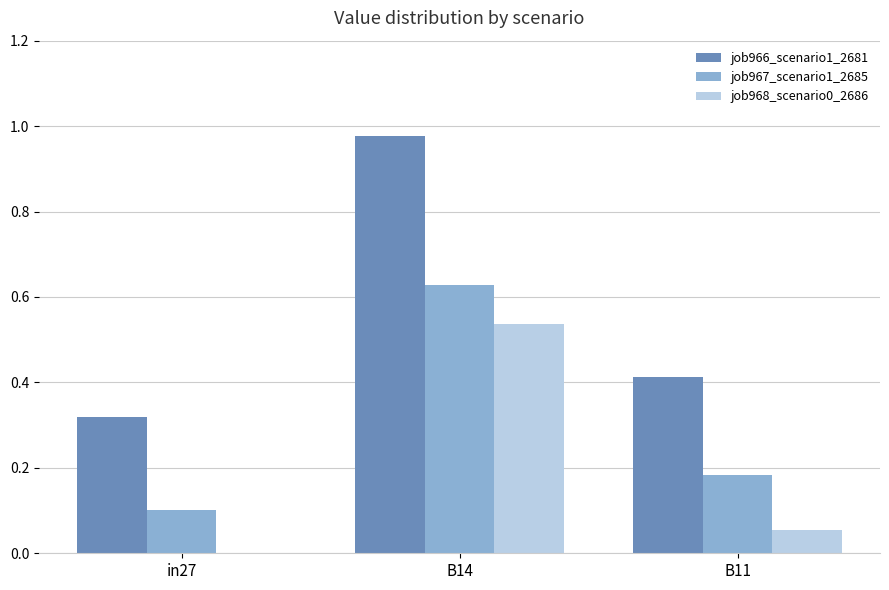

Which category has the highest value in the job967_scenario1_2685 series?

B14